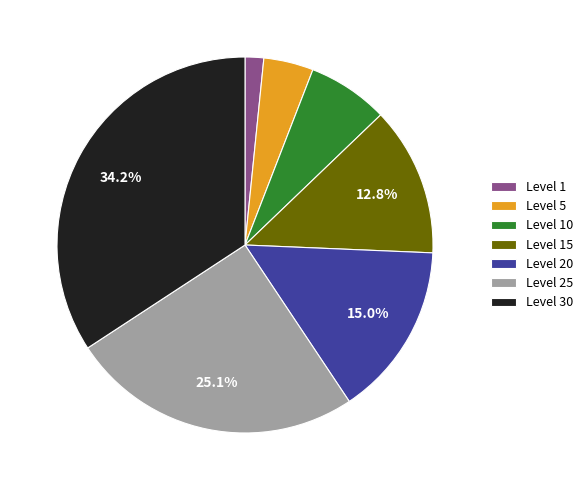

What percentage is the Level 25 slice, to the nearest percent?

25%